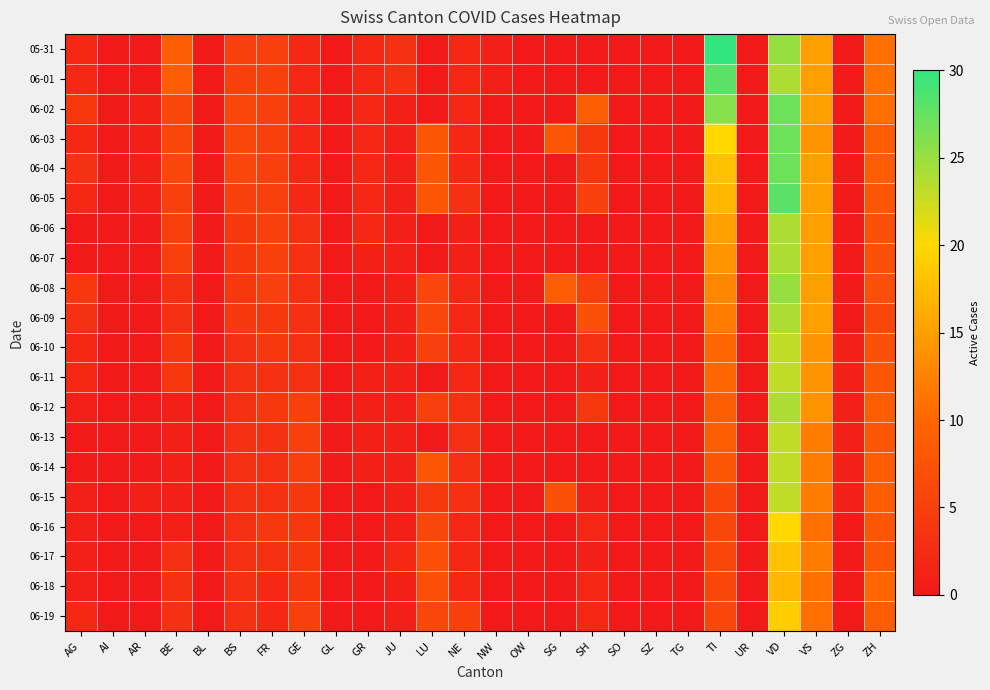

Reading right to left, extract all data points from this chart.

05-31: ZH=11	ZG=0	VS=15	VD=25	UR=0	TI=30	TG=0	SZ=0	SO=0	SH=0	SG=0	OW=0	NW=1	NE=2	LU=0	JU=3	GR=2	GL=0	GE=2	FR=5	BS=5	BL=0	BE=9	AR=0	AI=0	AG=2
06-01: ZH=11	ZG=0	VS=15	VD=24	UR=0	TI=28	TG=0	SZ=0	SO=0	SH=0	SG=0	OW=0	NW=1	NE=2	LU=0	JU=3	GR=2	GL=0	GE=2	FR=5	BS=5	BL=0	BE=9	AR=0	AI=0	AG=2
06-02: ZH=11	ZG=0	VS=15	VD=27	UR=0	TI=26	TG=0	SZ=0	SO=0	SH=9	SG=0	OW=0	NW=0	NE=2	LU=0	JU=1	GR=2	GL=0	GE=2	FR=5	BS=6	BL=0	BE=6	AR=1	AI=0	AG=4
06-03: ZH=9	ZG=0	VS=14	VD=27	UR=0	TI=20	TG=0	SZ=0	SO=0	SH=4	SG=8	OW=0	NW=0	NE=2	LU=8	JU=1	GR=2	GL=0	GE=2	FR=5	BS=6	BL=0	BE=6	AR=1	AI=0	AG=2
06-04: ZH=9	ZG=0	VS=15	VD=27	UR=0	TI=18	TG=0	SZ=0	SO=0	SH=4	SG=0	OW=0	NW=0	NE=2	LU=8	JU=1	GR=2	GL=0	GE=2	FR=5	BS=6	BL=0	BE=6	AR=1	AI=0	AG=3
06-05: ZH=8	ZG=0	VS=15	VD=28	UR=0	TI=17	TG=0	SZ=0	SO=0	SH=5	SG=0	OW=0	NW=0	NE=3	LU=8	JU=1	GR=2	GL=0	GE=2	FR=5	BS=5	BL=0	BE=5	AR=1	AI=0	AG=2
06-06: ZH=7	ZG=0	VS=15	VD=24	UR=0	TI=15	TG=0	SZ=0	SO=0	SH=0	SG=0	OW=0	NW=0	NE=1	LU=0	JU=1	GR=2	GL=0	GE=3	FR=5	BS=4	BL=0	BE=5	AR=0	AI=0	AG=0
06-07: ZH=7	ZG=0	VS=15	VD=24	UR=0	TI=14	TG=0	SZ=0	SO=0	SH=0	SG=0	OW=0	NW=0	NE=1	LU=0	JU=1	GR=1	GL=0	GE=3	FR=5	BS=4	BL=0	BE=5	AR=0	AI=0	AG=0
06-08: ZH=7	ZG=0	VS=15	VD=25	UR=0	TI=13	TG=0	SZ=0	SO=0	SH=5	SG=9	OW=0	NW=0	NE=2	LU=6	JU=1	GR=0	GL=0	GE=3	FR=5	BS=4	BL=0	BE=3	AR=0	AI=0	AG=4
06-09: ZH=6	ZG=0	VS=15	VD=24	UR=0	TI=12	TG=0	SZ=0	SO=0	SH=7	SG=0	OW=0	NW=0	NE=2	LU=6	JU=1	GR=0	GL=0	GE=3	FR=4	BS=4	BL=0	BE=3	AR=0	AI=0	AG=3
06-10: ZH=7	ZG=1	VS=14	VD=23	UR=0	TI=10	TG=0	SZ=0	SO=0	SH=3	SG=0	OW=0	NW=0	NE=2	LU=5	JU=1	GR=0	GL=0	GE=3	FR=4	BS=3	BL=0	BE=4	AR=0	AI=0	AG=2
06-11: ZH=8	ZG=1	VS=14	VD=23	UR=0	TI=10	TG=0	SZ=0	SO=0	SH=1	SG=0	OW=0	NW=0	NE=2	LU=0	JU=1	GR=1	GL=0	GE=3	FR=3	BS=3	BL=0	BE=4	AR=0	AI=0	AG=2
06-12: ZH=9	ZG=1	VS=14	VD=24	UR=0	TI=9	TG=0	SZ=0	SO=0	SH=4	SG=0	OW=0	NW=0	NE=3	LU=5	JU=1	GR=1	GL=0	GE=5	FR=4	BS=3	BL=0	BE=1	AR=0	AI=0	AG=1
06-13: ZH=8	ZG=1	VS=12	VD=23	UR=0	TI=9	TG=0	SZ=0	SO=0	SH=0	SG=0	OW=0	NW=0	NE=3	LU=0	JU=1	GR=1	GL=0	GE=5	FR=3	BS=3	BL=0	BE=1	AR=0	AI=0	AG=0
06-14: ZH=9	ZG=1	VS=12	VD=23	UR=0	TI=8	TG=0	SZ=0	SO=0	SH=0	SG=0	OW=0	NW=0	NE=3	LU=8	JU=1	GR=1	GL=0	GE=5	FR=3	BS=3	BL=0	BE=1	AR=0	AI=0	AG=0
06-15: ZH=9	ZG=1	VS=12	VD=23	UR=0	TI=6	TG=0	SZ=0	SO=0	SH=1	SG=7	OW=0	NW=0	NE=3	LU=4	JU=1	GR=0	GL=0	GE=4	FR=3	BS=3	BL=0	BE=1	AR=1	AI=0	AG=1
06-16: ZH=8	ZG=0	VS=11	VD=20	UR=0	TI=6	TG=0	SZ=0	SO=0	SH=2	SG=0	OW=0	NW=0	NE=2	LU=6	JU=1	GR=0	GL=0	GE=4	FR=4	BS=3	BL=0	BE=1	AR=0	AI=0	AG=1
06-17: ZH=8	ZG=0	VS=12	VD=18	UR=0	TI=6	TG=0	SZ=0	SO=0	SH=1	SG=0	OW=0	NW=0	NE=2	LU=7	JU=2	GR=0	GL=0	GE=4	FR=3	BS=3	BL=0	BE=3	AR=0	AI=0	AG=1
06-18: ZH=10	ZG=0	VS=11	VD=17	UR=0	TI=6	TG=0	SZ=0	SO=0	SH=2	SG=0	OW=0	NW=0	NE=2	LU=7	JU=1	GR=0	GL=0	GE=4	FR=2	BS=3	BL=0	BE=3	AR=0	AI=0	AG=1
06-19: ZH=9	ZG=0	VS=11	VD=19	UR=0	TI=6	TG=0	SZ=0	SO=0	SH=2	SG=0	OW=0	NW=0	NE=5	LU=6	JU=1	GR=0	GL=0	GE=5	FR=2	BS=3	BL=0	BE=3	AR=0	AI=0	AG=2